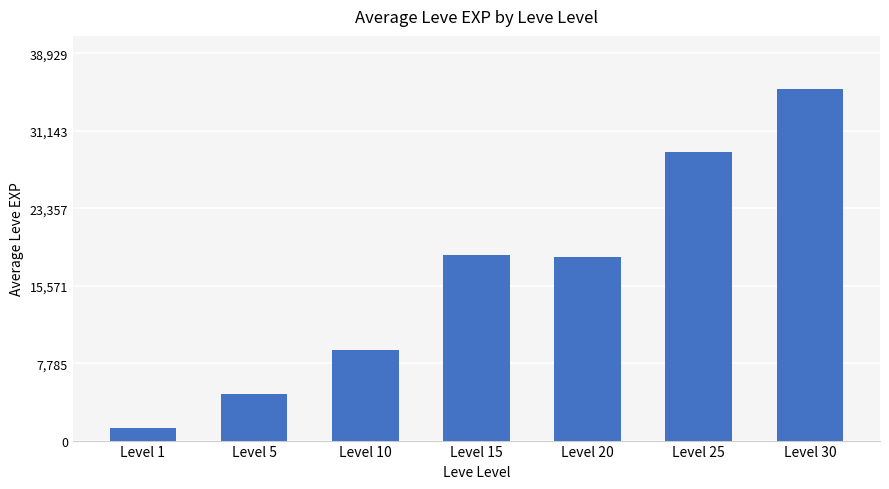

What is the sum of the values at Level 20 and Level 25?

47468